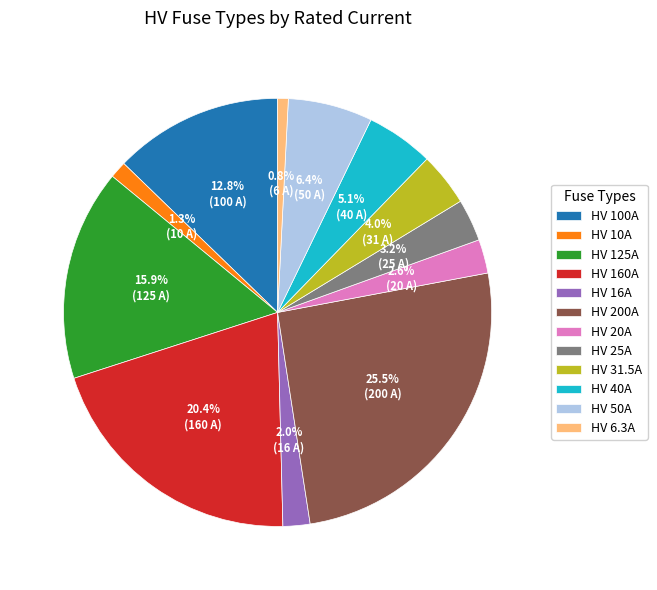

Count the number of slices in the pie.

12